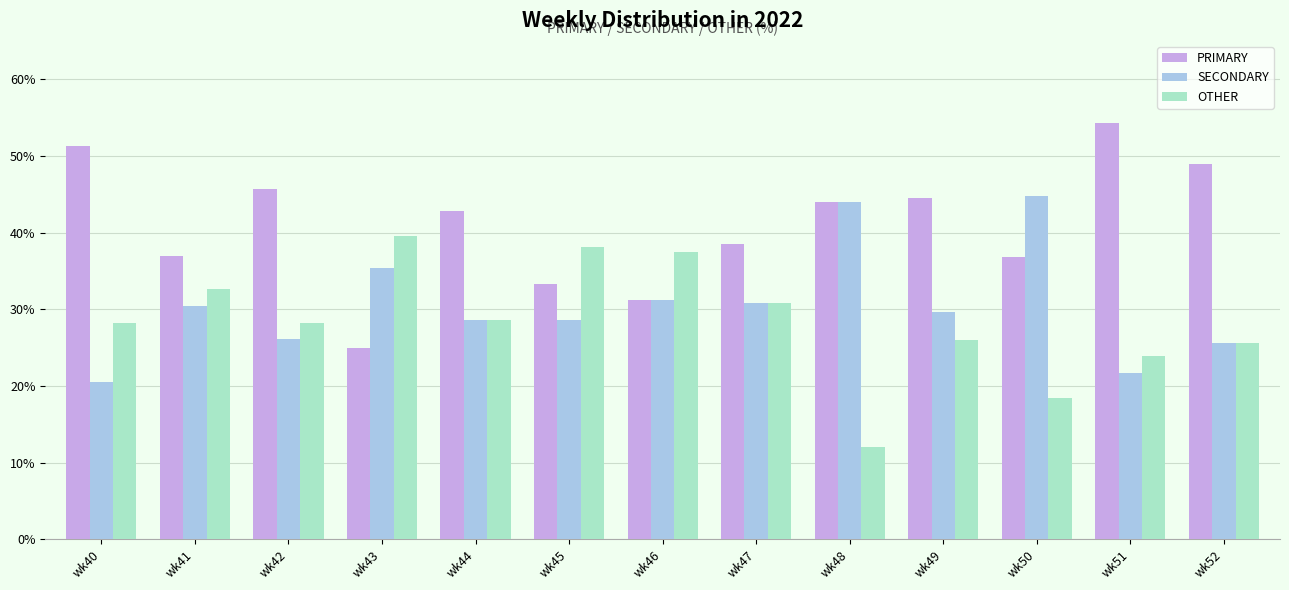

Which series has the largest total across all categories?

PRIMARY